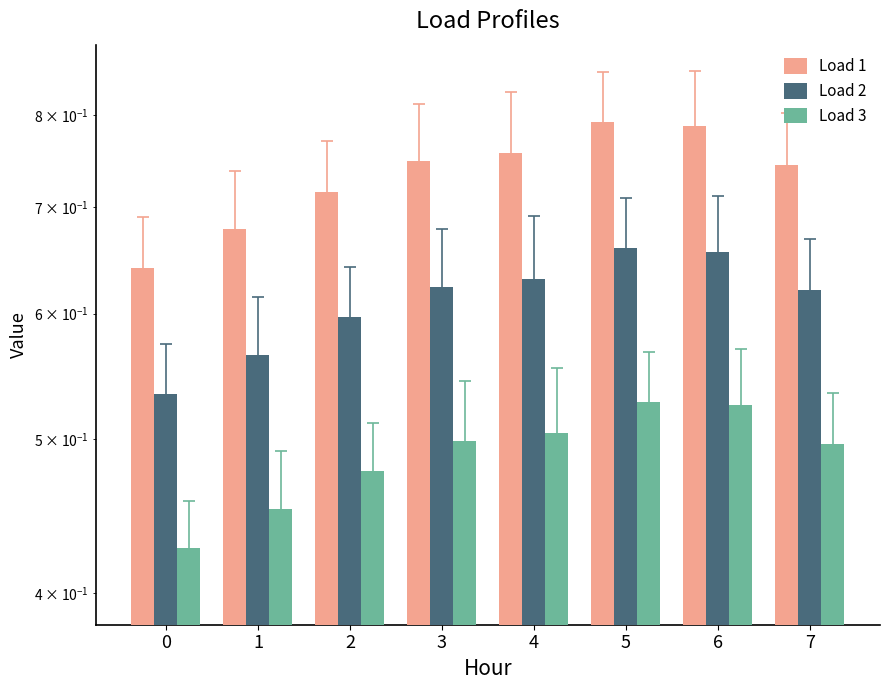

How many Load 1 values are between 0 and 1?

8